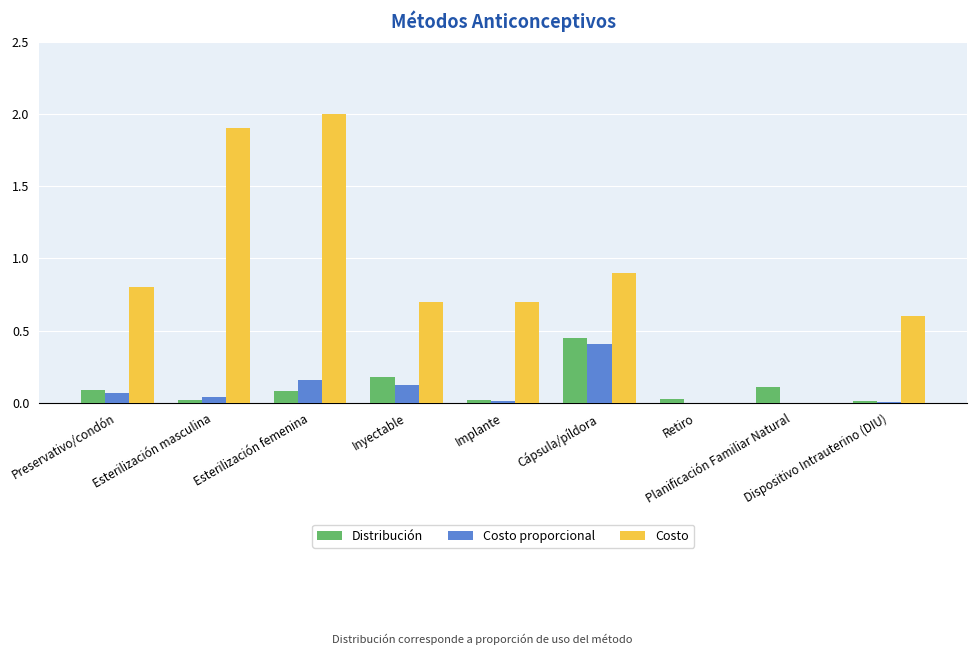

Which series has the largest total across all categories?

Costo